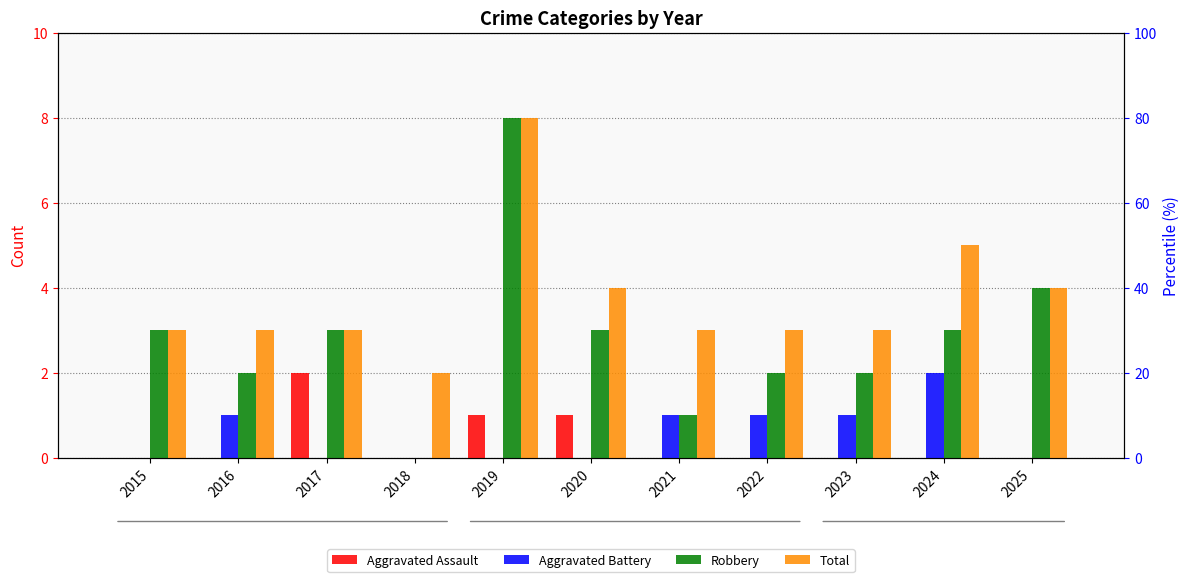

What is the maximum value shown in the chart?

8